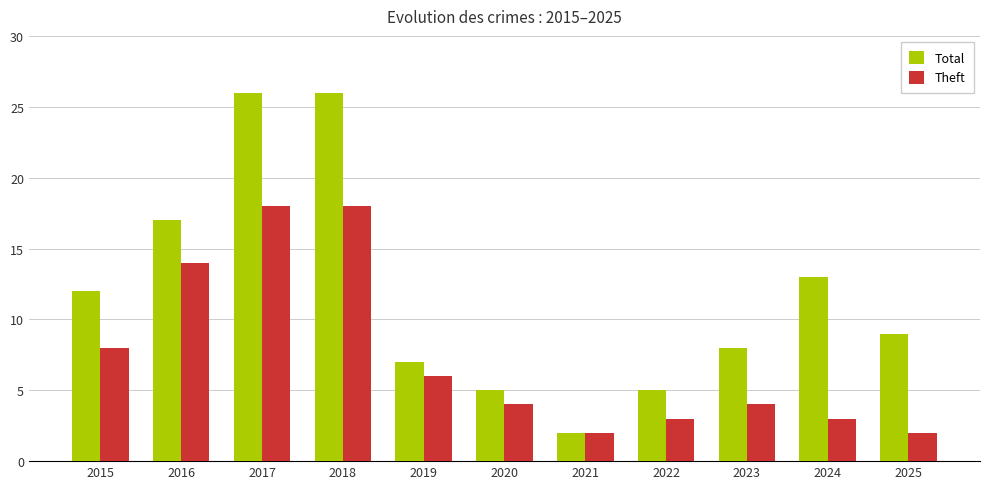

What is the spread (max minus min) of values at 2023?

4